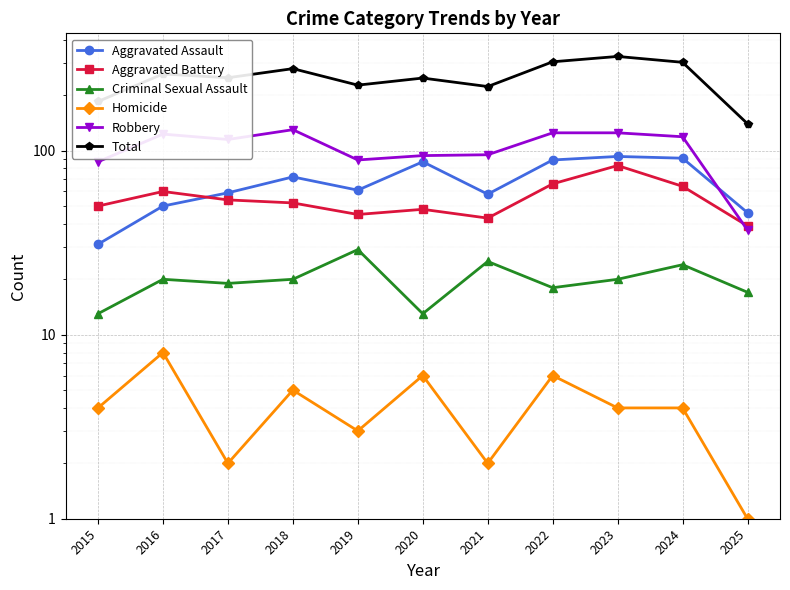

True or false: Robbery has a value of 130 at 2018.

True